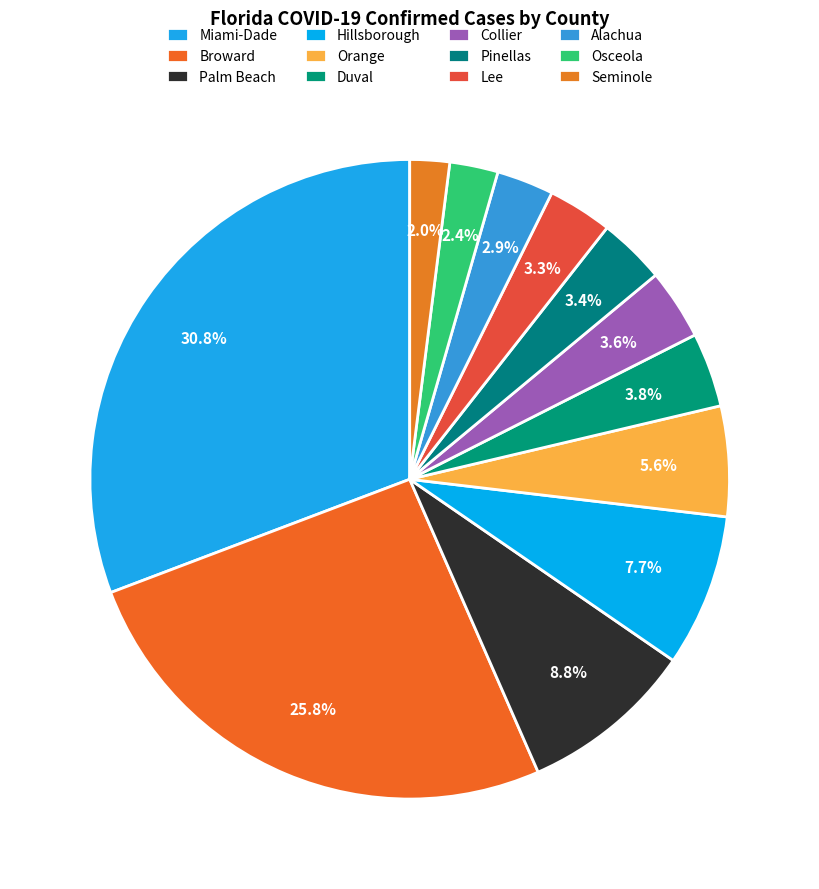

How many slices are in this pie chart?

12